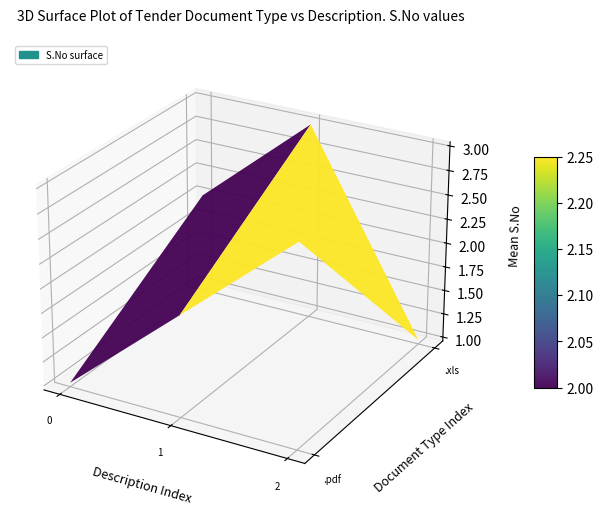

At which label is .xls closest to 2?

1